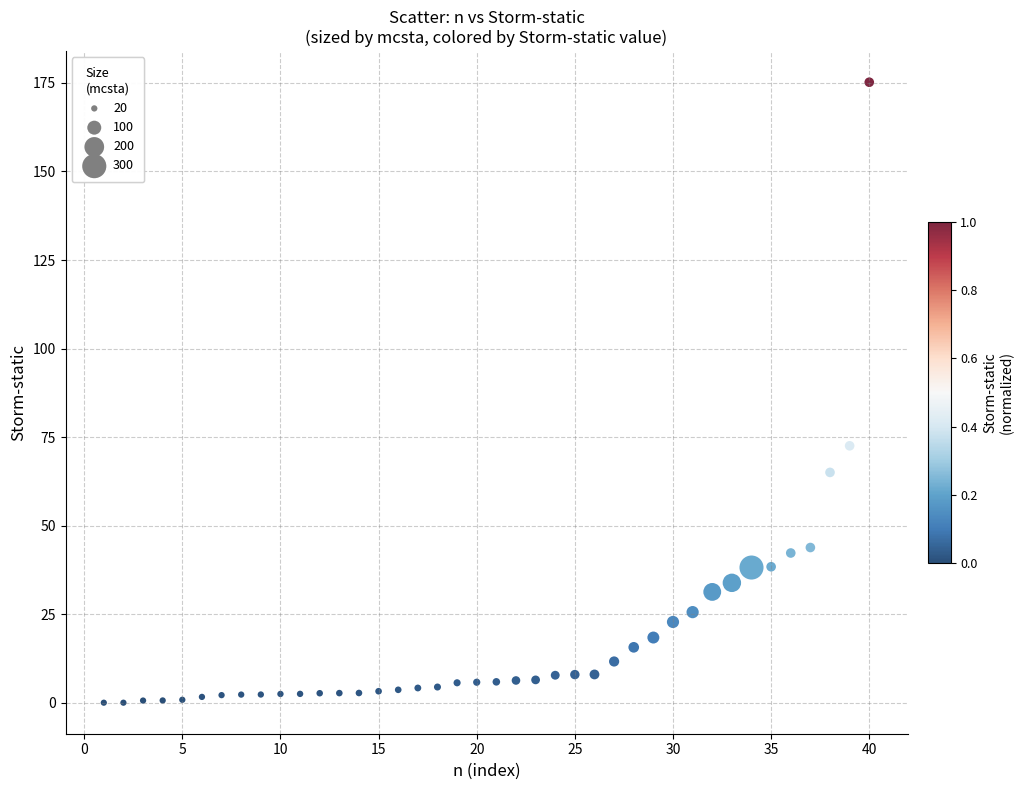

What is the range of Y values (max minus min)?

175.1